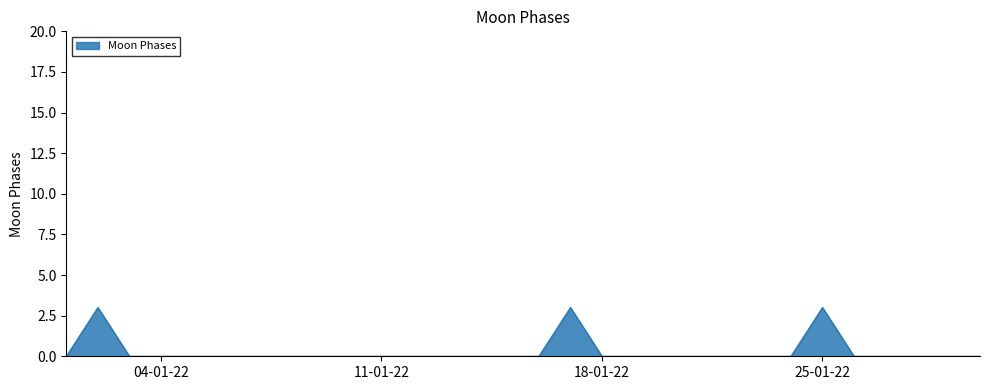

True or false: the data has more than 0 interior local peaks.

True